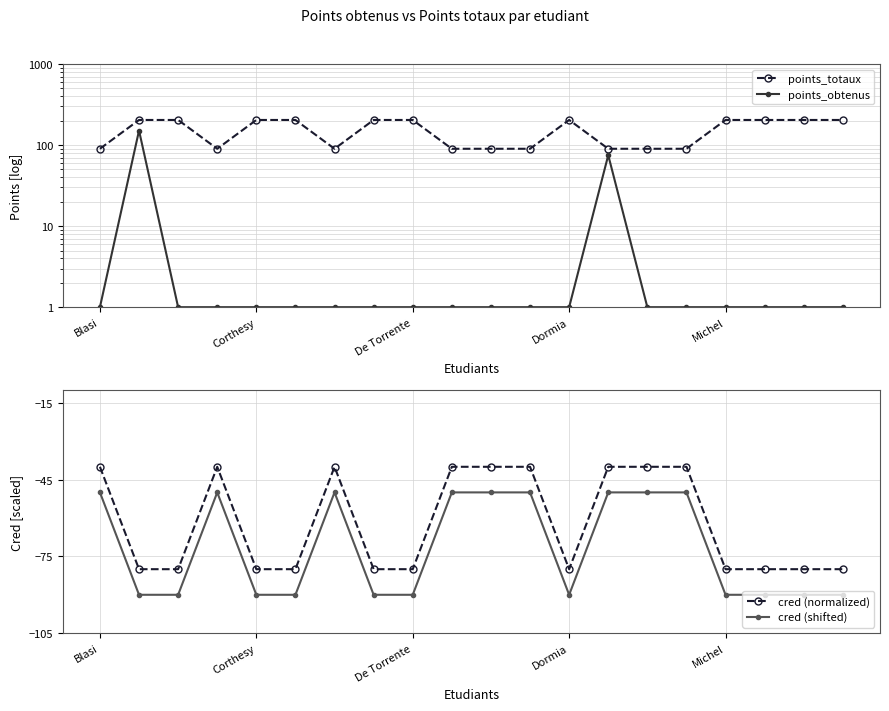

True or false: cred (normalized) and cred (shifted) intersect in this chart.

False